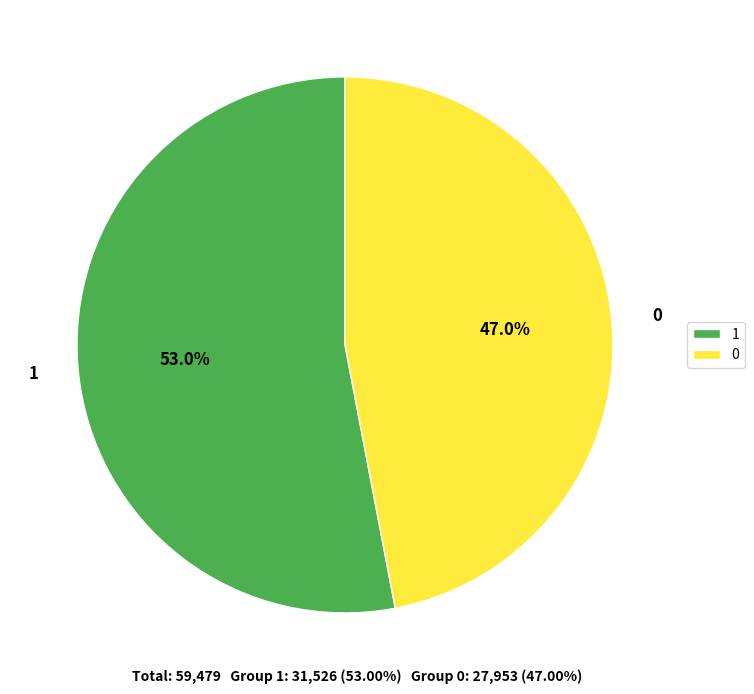

Rank the categories by value from lowest to highest.

0, 1